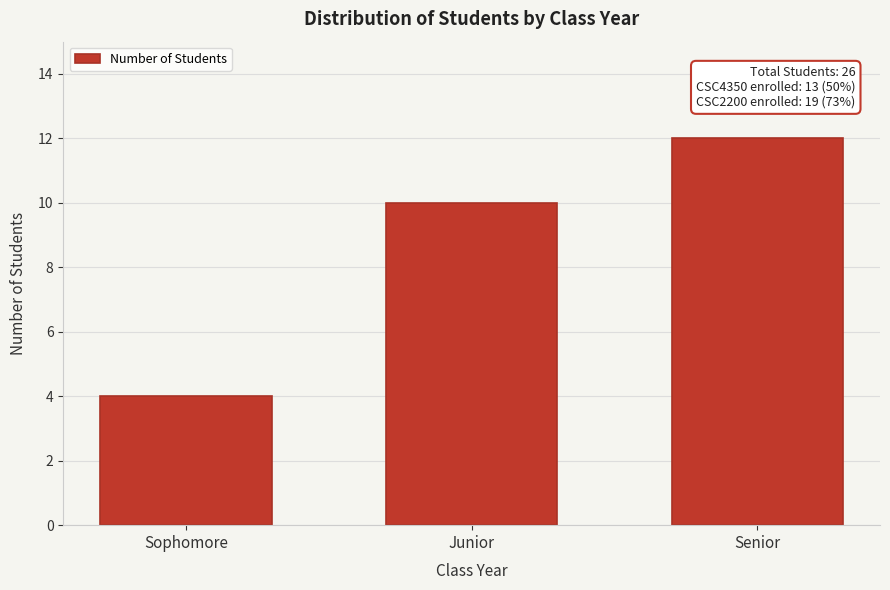

Reading left to right, transcribe all the data shown in this chart.

Sophomore=4	Junior=10	Senior=12